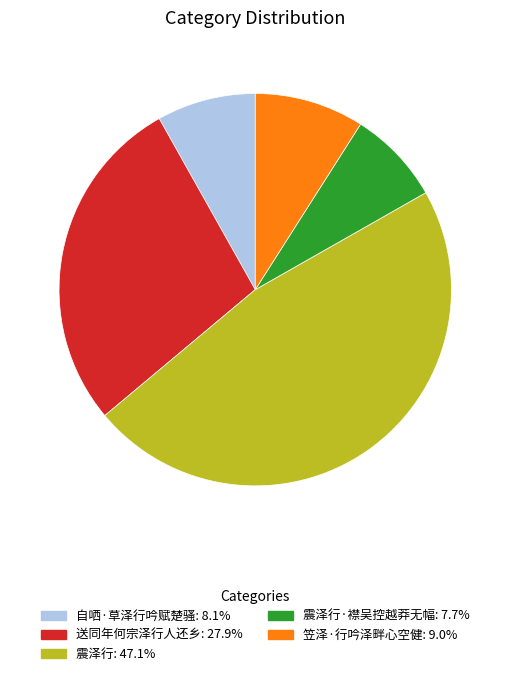

Does any single category account for the majority?

No